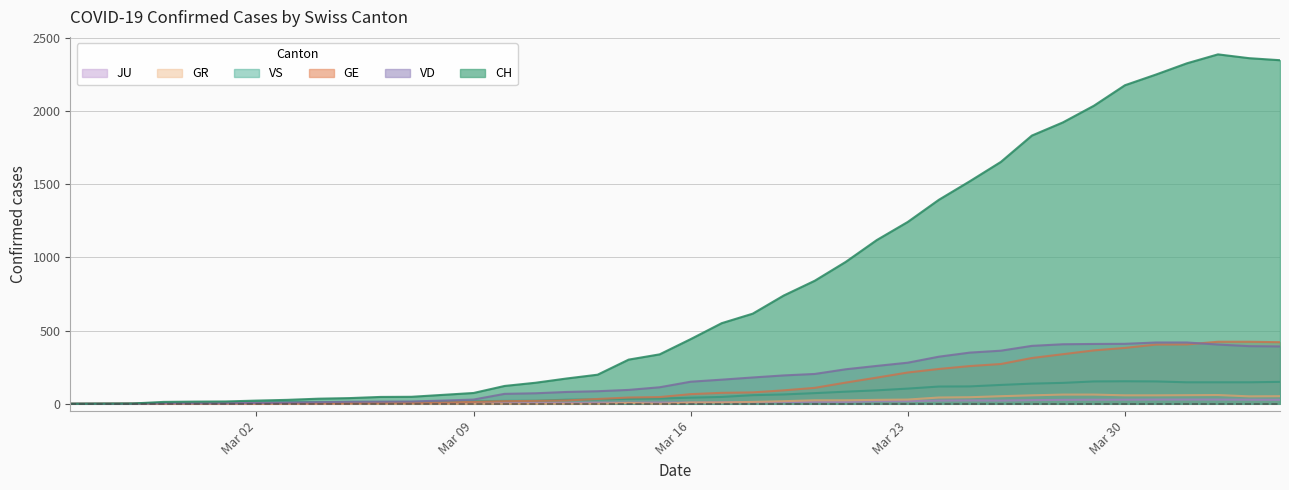

Which series has the largest range (max minus min)?

CH